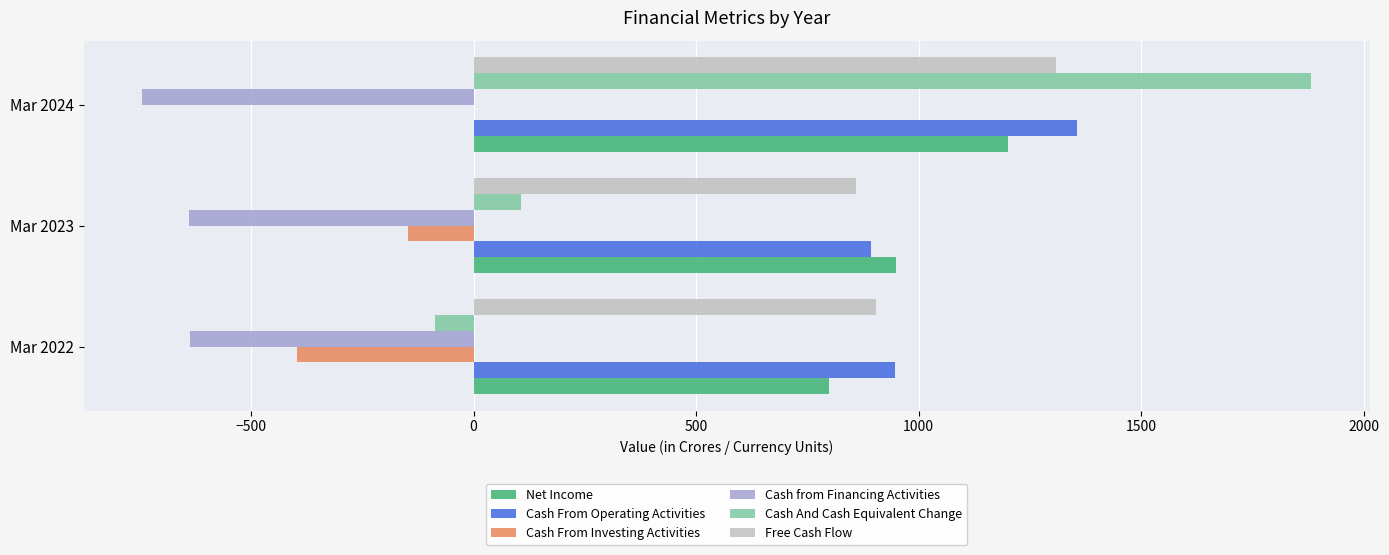

How many categories are shown in the chart?

3